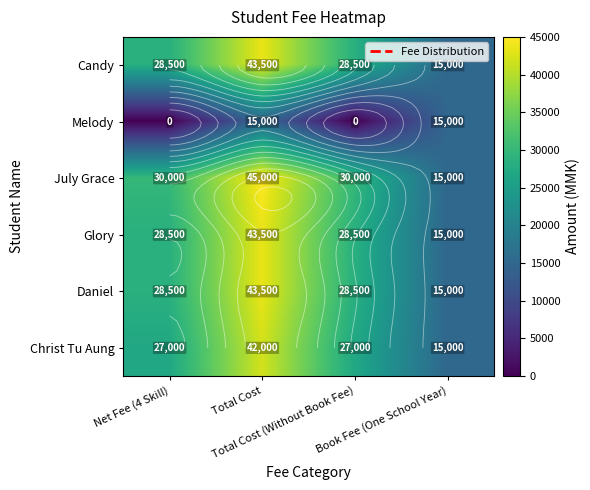

Rank the series at Net Fee (4 Skill) from highest to lowest value.

July Grace, Candy, Glory, Daniel, Christ Tu Aung, Melody